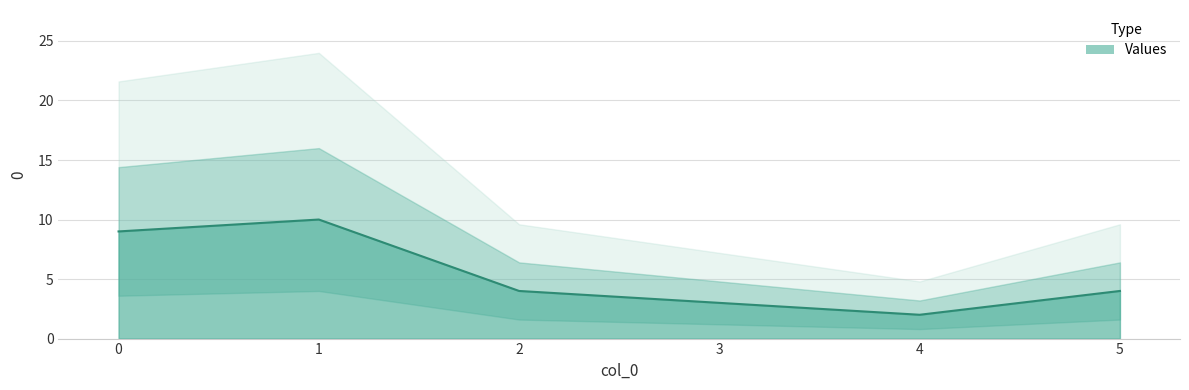

Reading right to left, list all the values displayed in this chart.

4	2	3	4	10	9